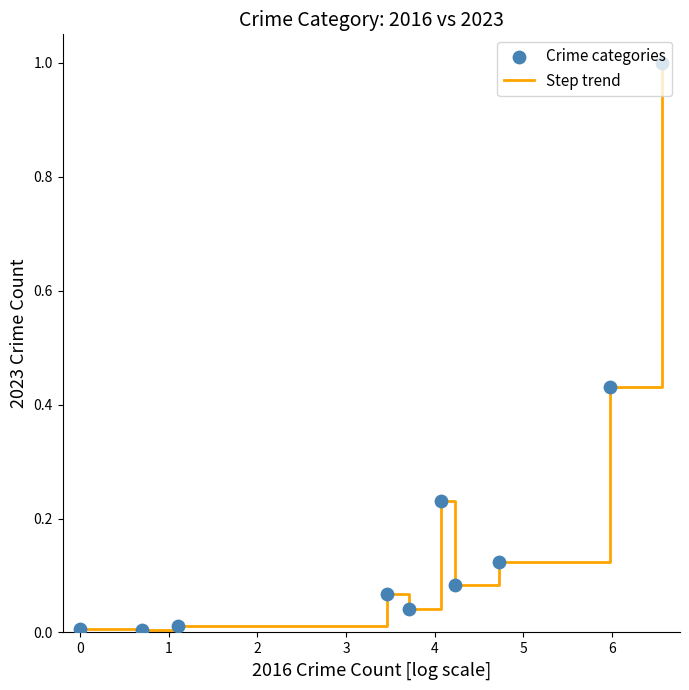

What is the greatest value displayed?

1.0